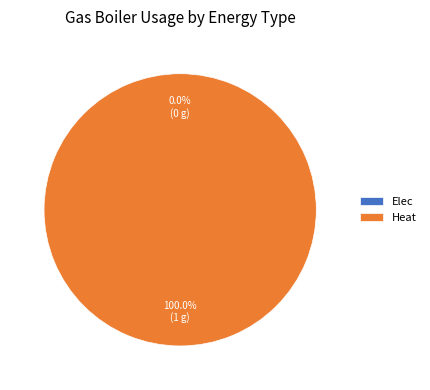

Count the number of slices in the pie.

2